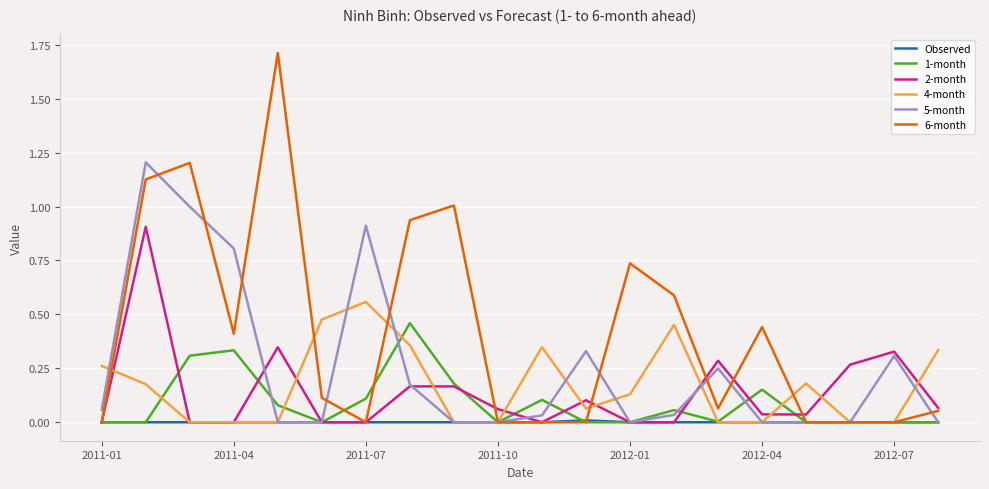

Which series has the largest total across all categories?

6-month